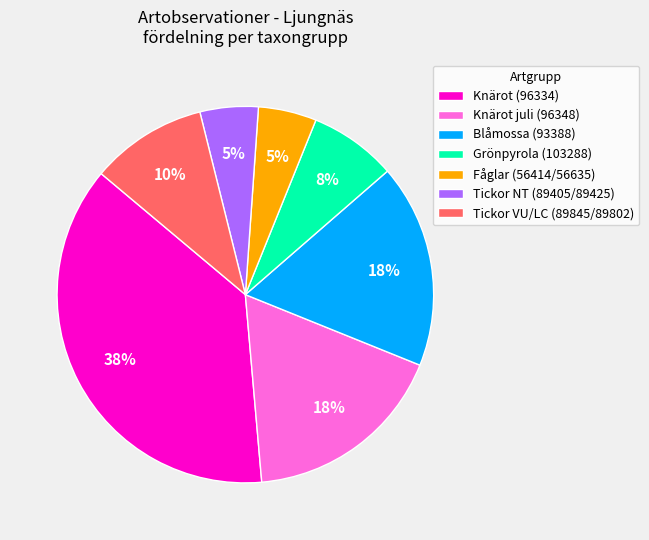

Count the number of slices in the pie.

7